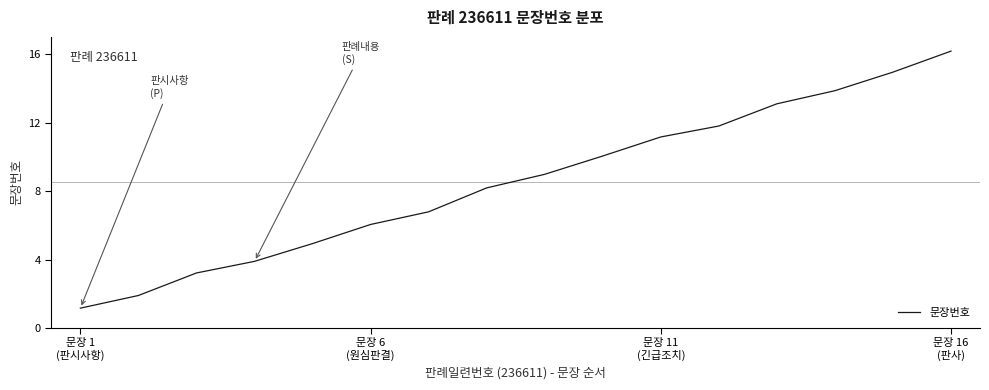

Reading left to right, list all the values displayed in this chart.

1.2	1.9	3.2	3.9	4.9	6.0	6.8	8.2	9.0	10.0	11.2	11.8	13.1	13.9	14.9	16.2